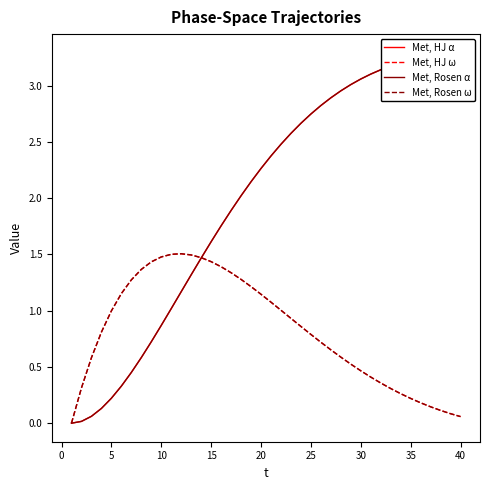

Is it true that Met, Rosen ω equals 0.3 at 30?

False